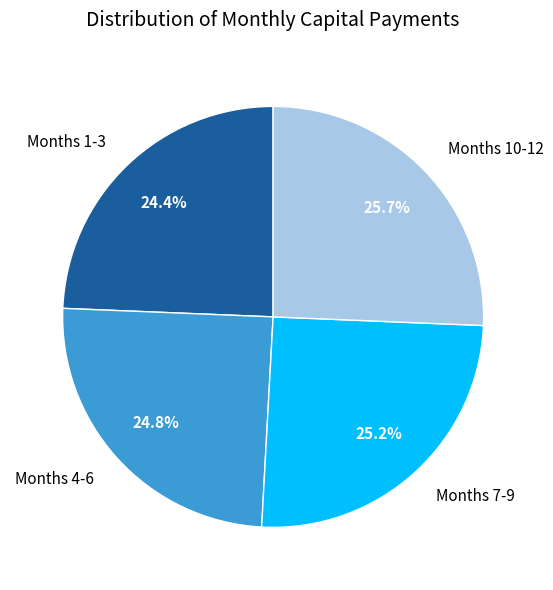

What percentage do Months 10-12 and Months 1-3 together represent?

50.0%